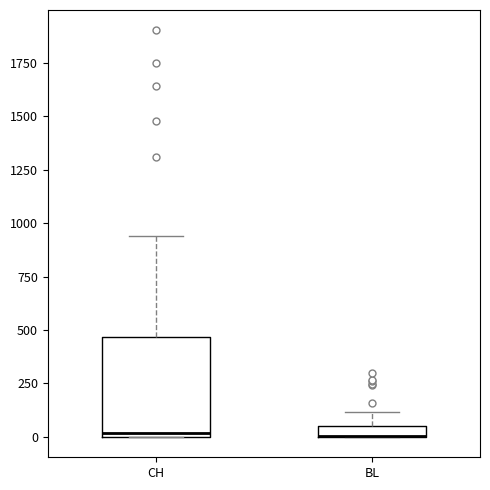

Which box is the tallest, from its lower edge to its upper edge?

CH